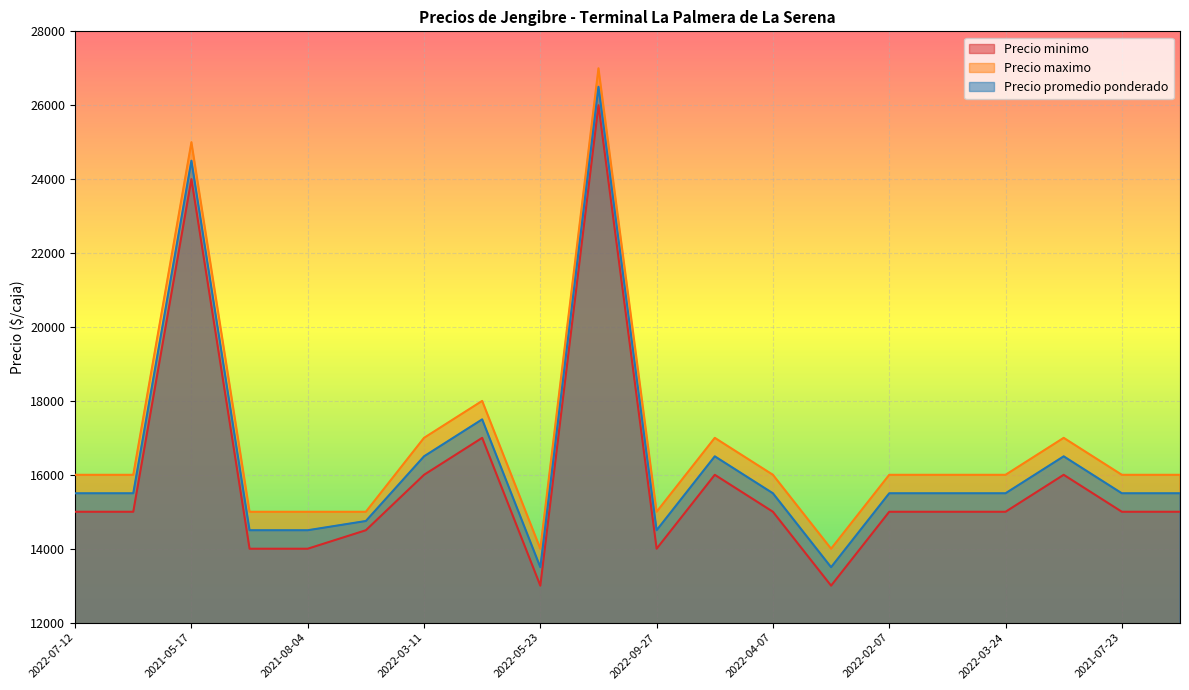

Reading left to right, list all the values displayed in this chart.

Precio minimo: 15000	15000	24000	14000	14000	14500	16000	17000	13000	26000	14000	16000	15000	13000	15000	15000	15000	16000	15000	15000
Precio maximo: 16000	16000	25000	15000	15000	15000	17000	18000	14000	27000	15000	17000	16000	14000	16000	16000	16000	17000	16000	16000
Precio promedio ponderado: 15500	15500	24500	14500	14500	14750	16500	17500	13500	26500	14500	16500	15500	13500	15500	15500	15500	16500	15500	15500